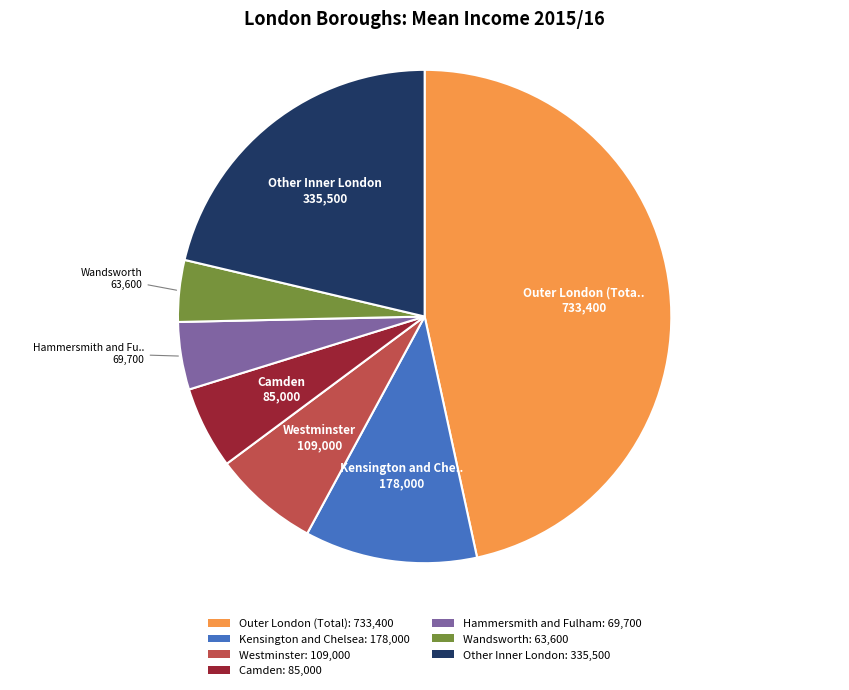

Count the number of slices in the pie.

7